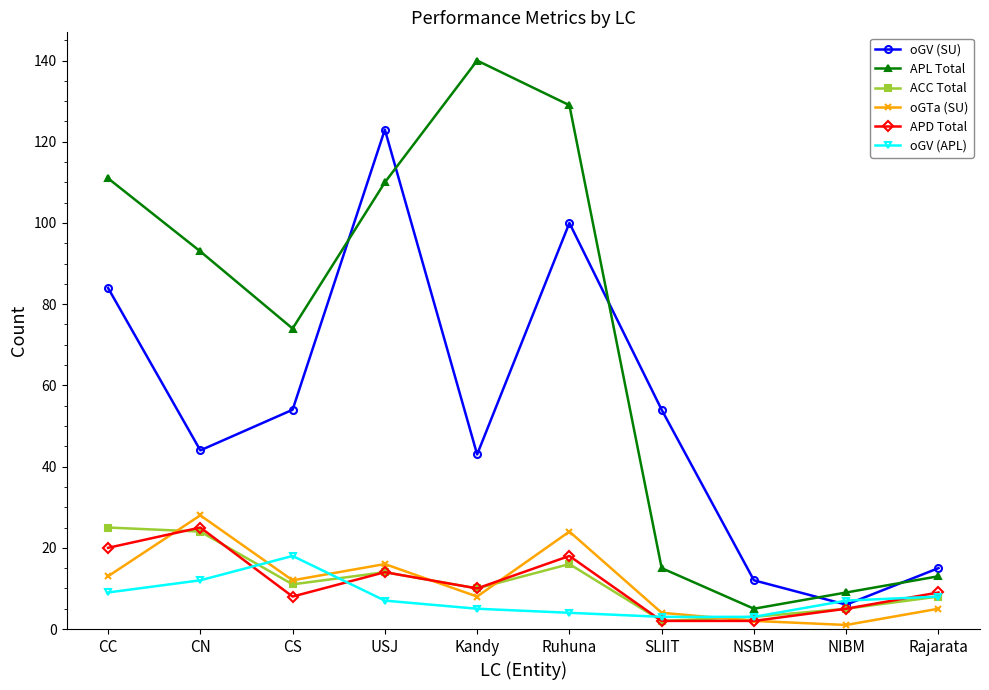

What is the spread (max minus min) of values at Rajarata?

10